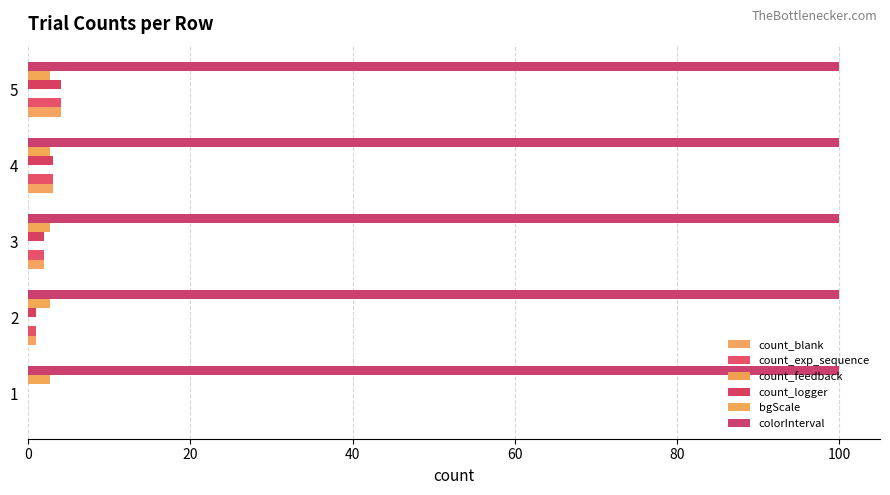

How many series are shown in this chart?

5